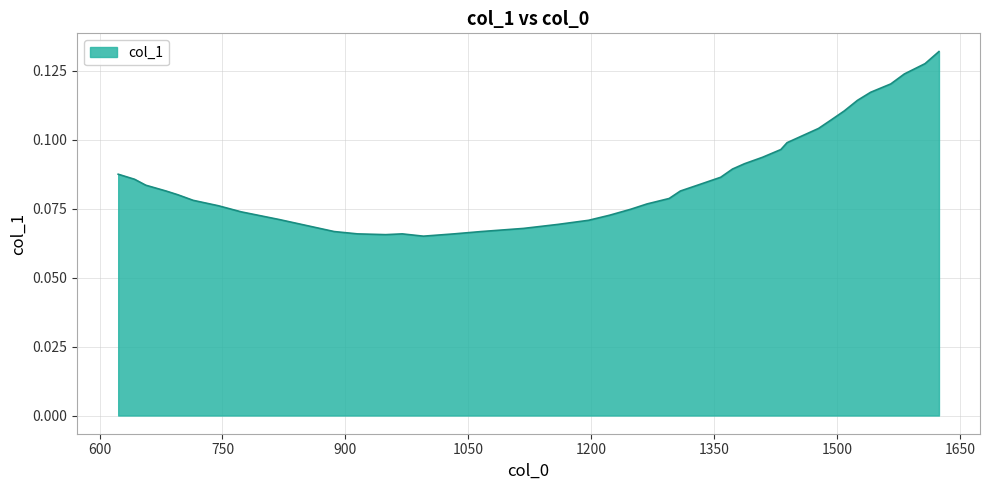

What is the maximum value shown in the chart?

0.1